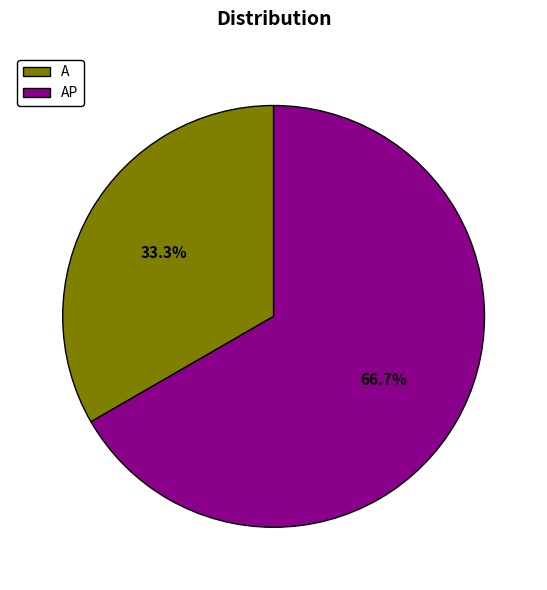

To the nearest percent, what portion does AP represent?

67%